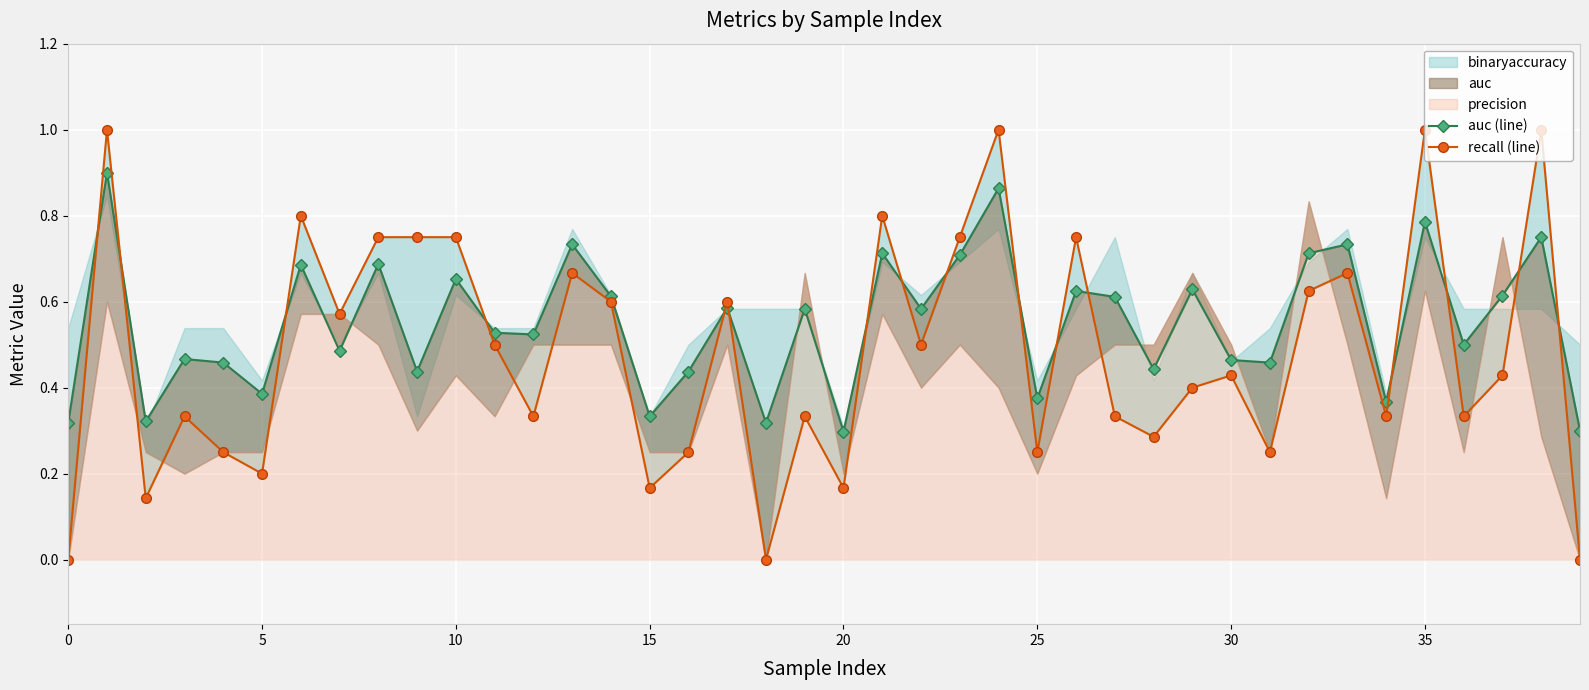

What is the maximum value shown in the chart?

1.0